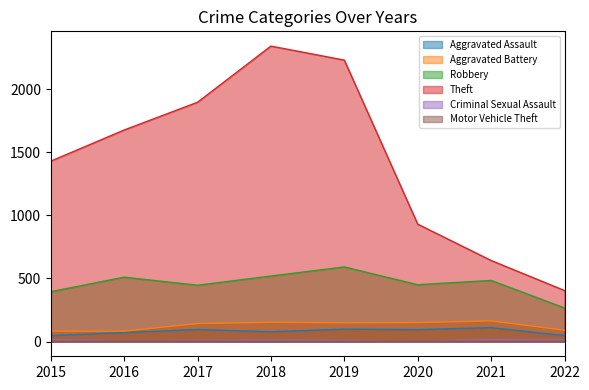

The value of Motor Vehicle Theft at 2019 is 1. True or false?

False